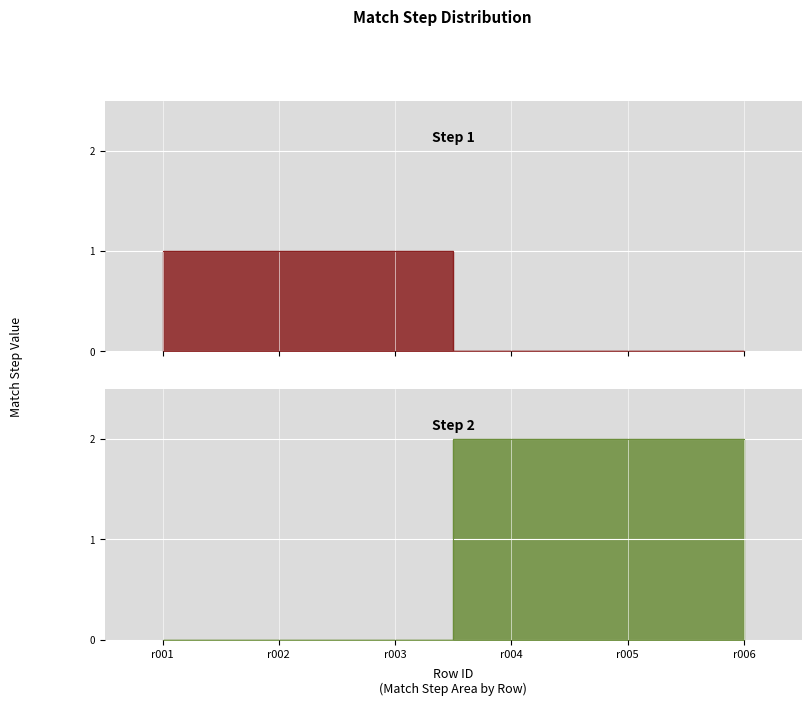

Which category has the lowest value across all series?

r004